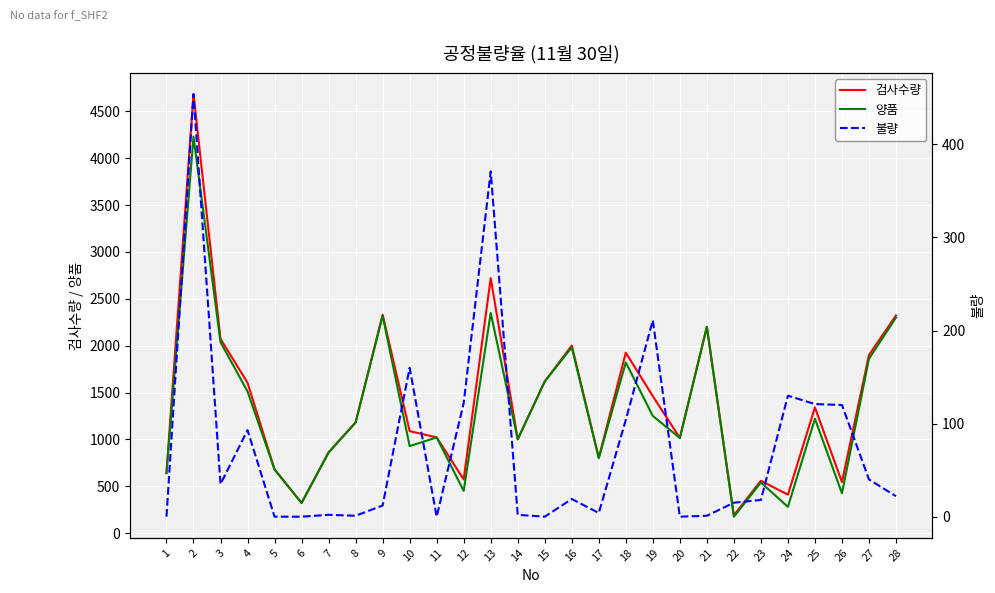

What is the total value across all series at 28?

4644